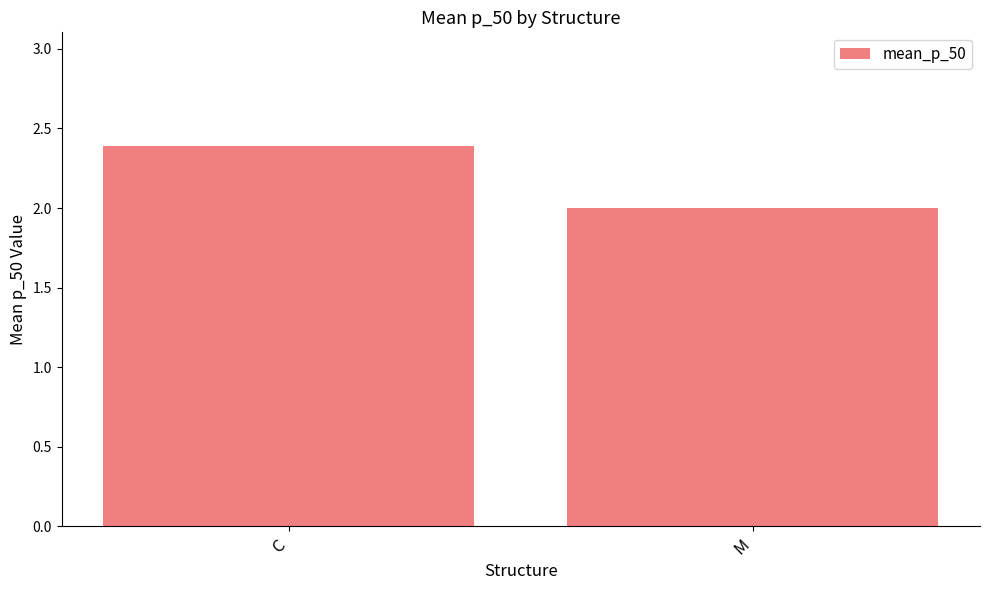

How many bars are there in total?

2